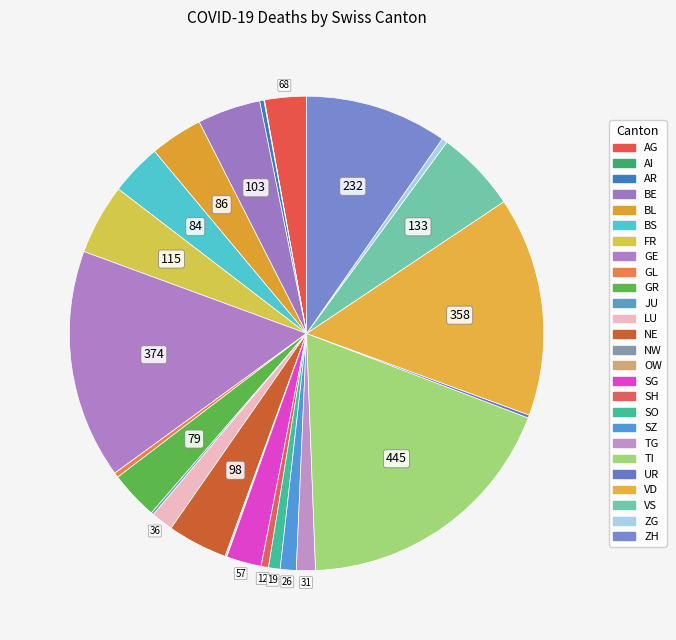

How many segments does this pie chart have?

26